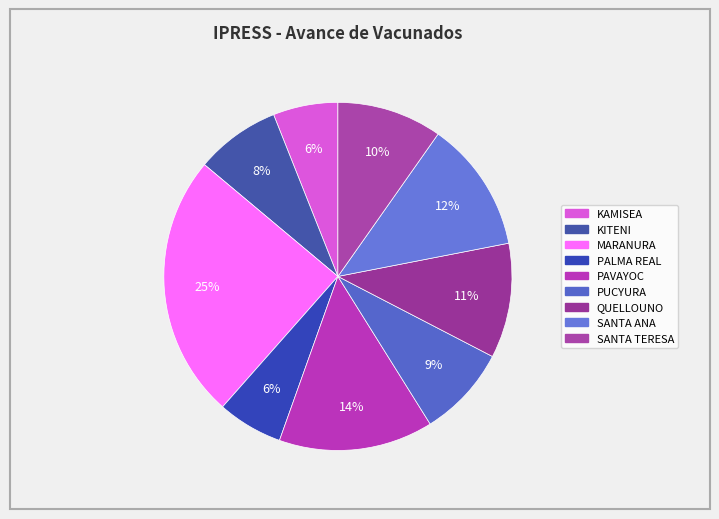

What is the change in value from KAMISEA to PAVAYOC?

+44.2